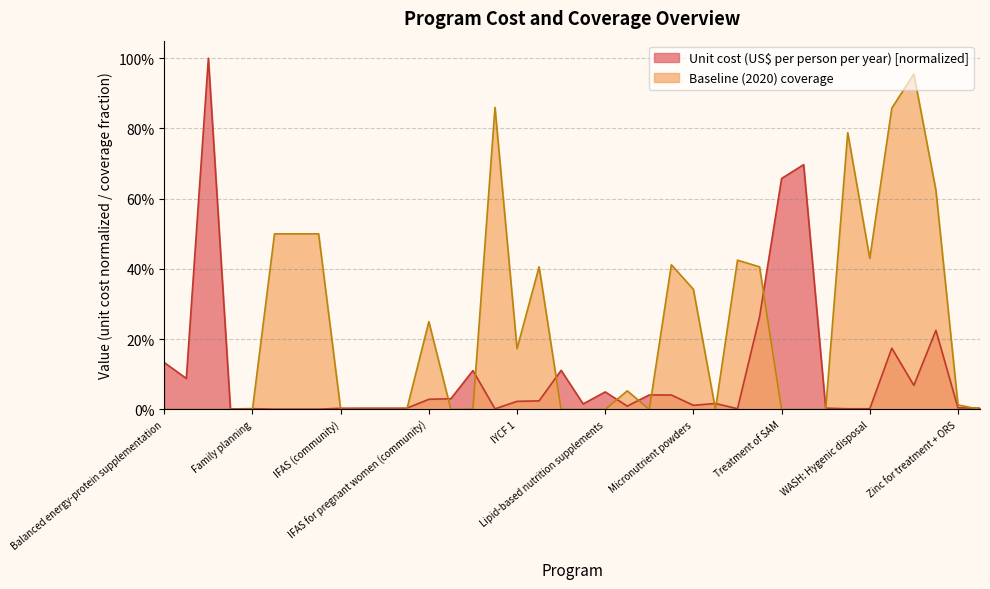

Which has a higher value, Iron and iodine fortification of salt or WASH: Piped water?

WASH: Piped water